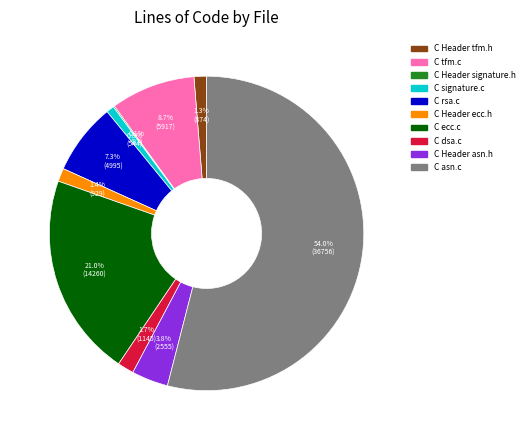

Is the sum of C Header asn.h and C Header tfm.h greater than half?

No